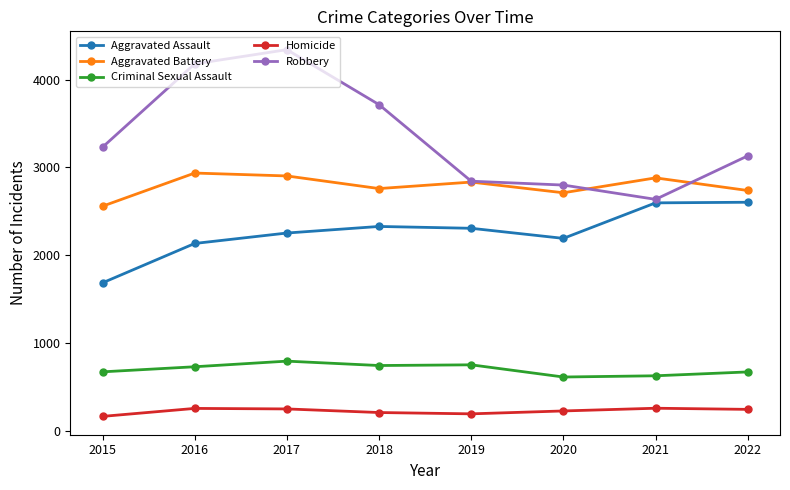

What are all the series names shown in the legend?

Aggravated Assault, Aggravated Battery, Criminal Sexual Assault, Homicide, Robbery